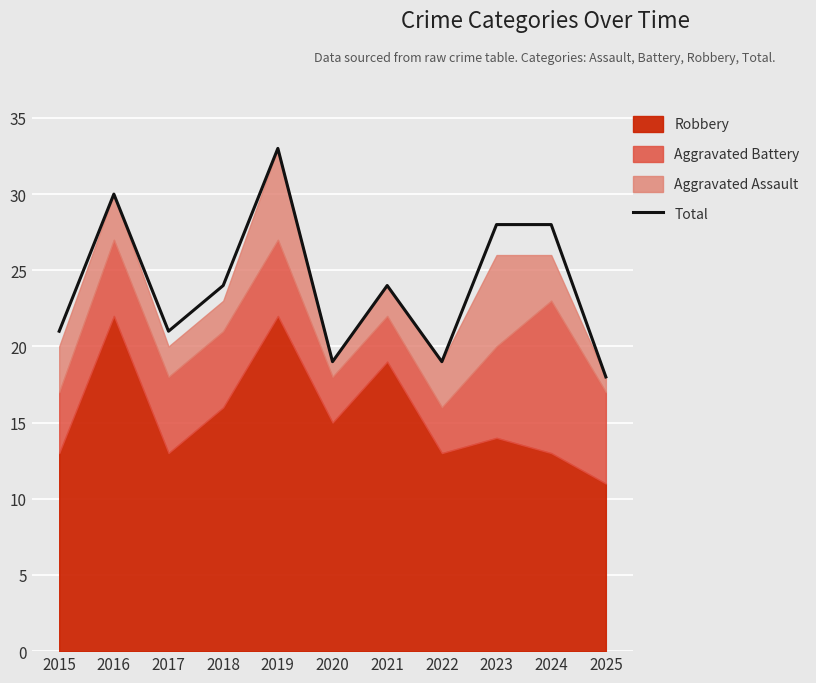

What is the lowest value of the Total series?

18